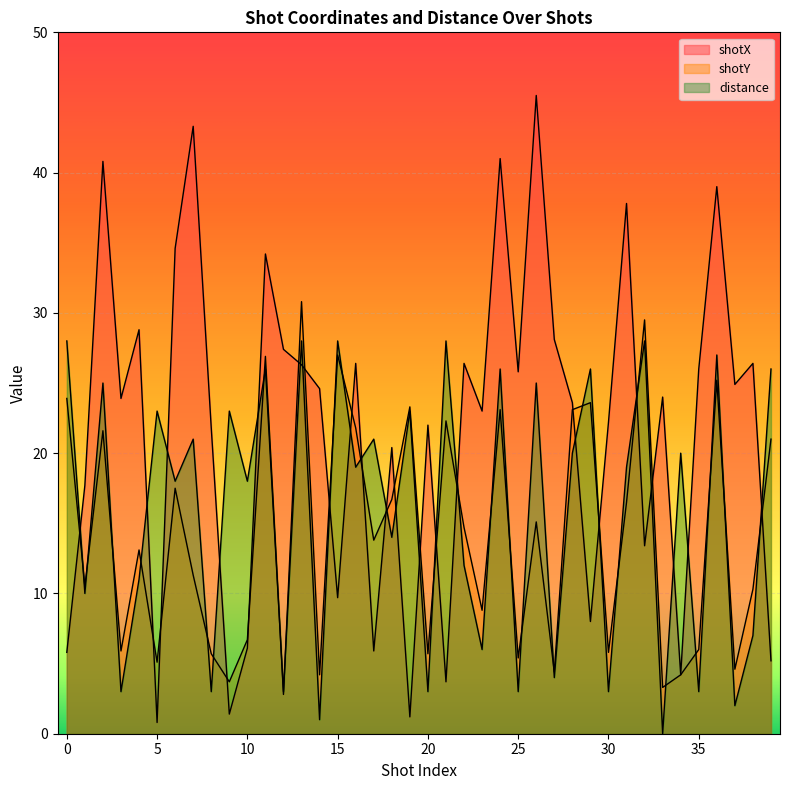

What is the value of the distance point at the 12th from the left?

26.0